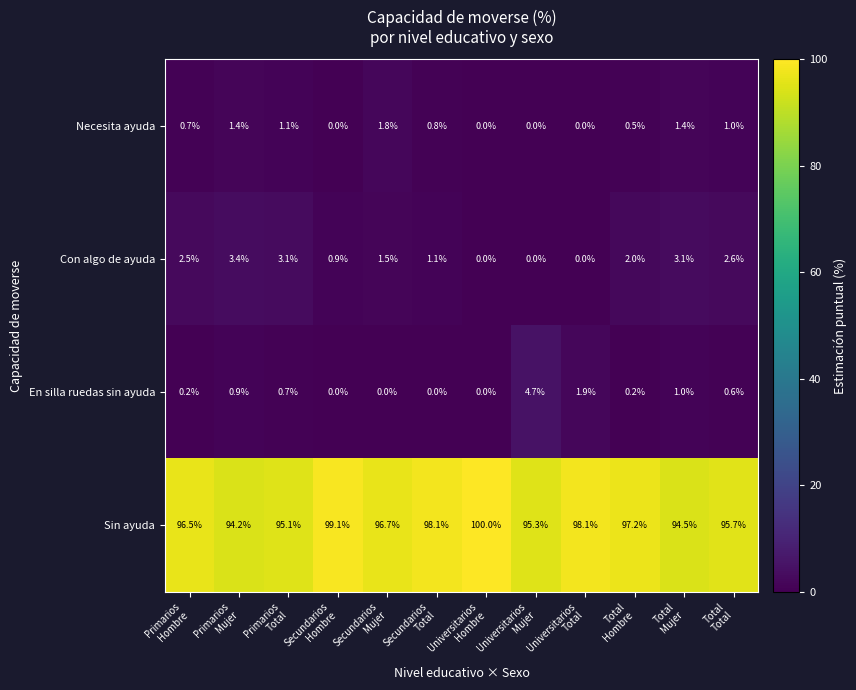

Which series has the largest range (max minus min)?

Sin ayuda